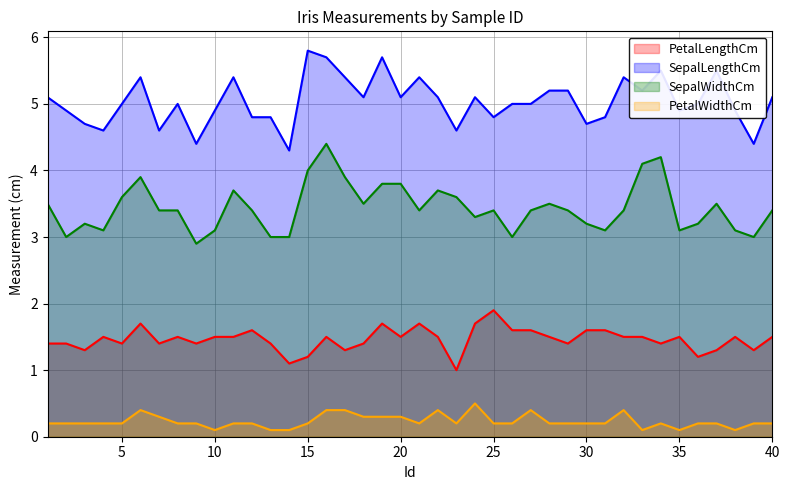

Where is SepalWidthCm nearest to the value 3?

2